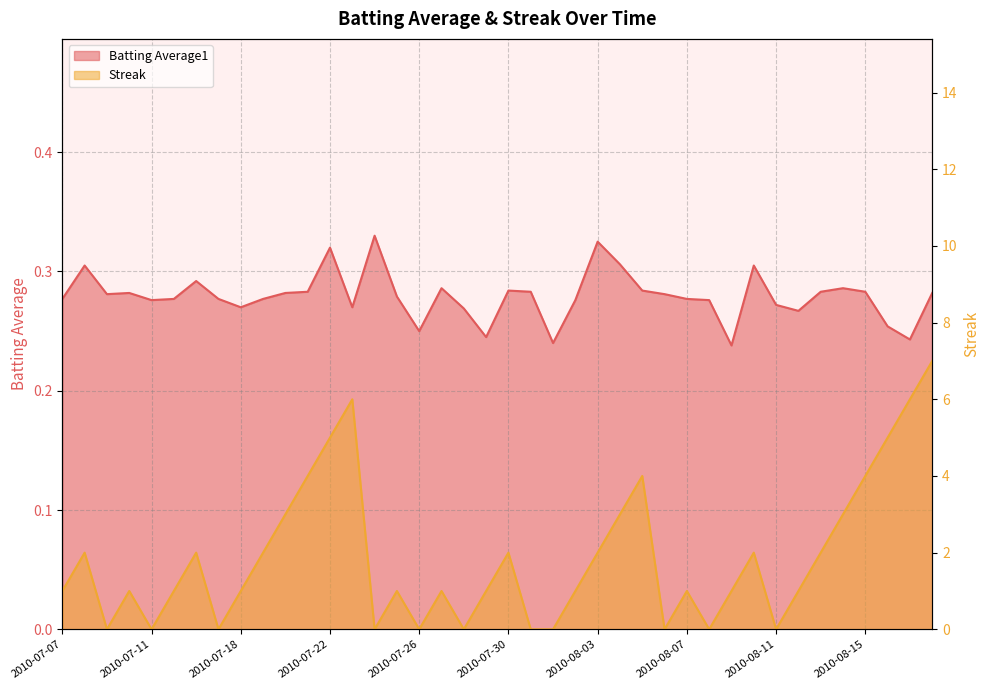

What is the value of the Batting Average1 point at the 7th from the left?

0.3